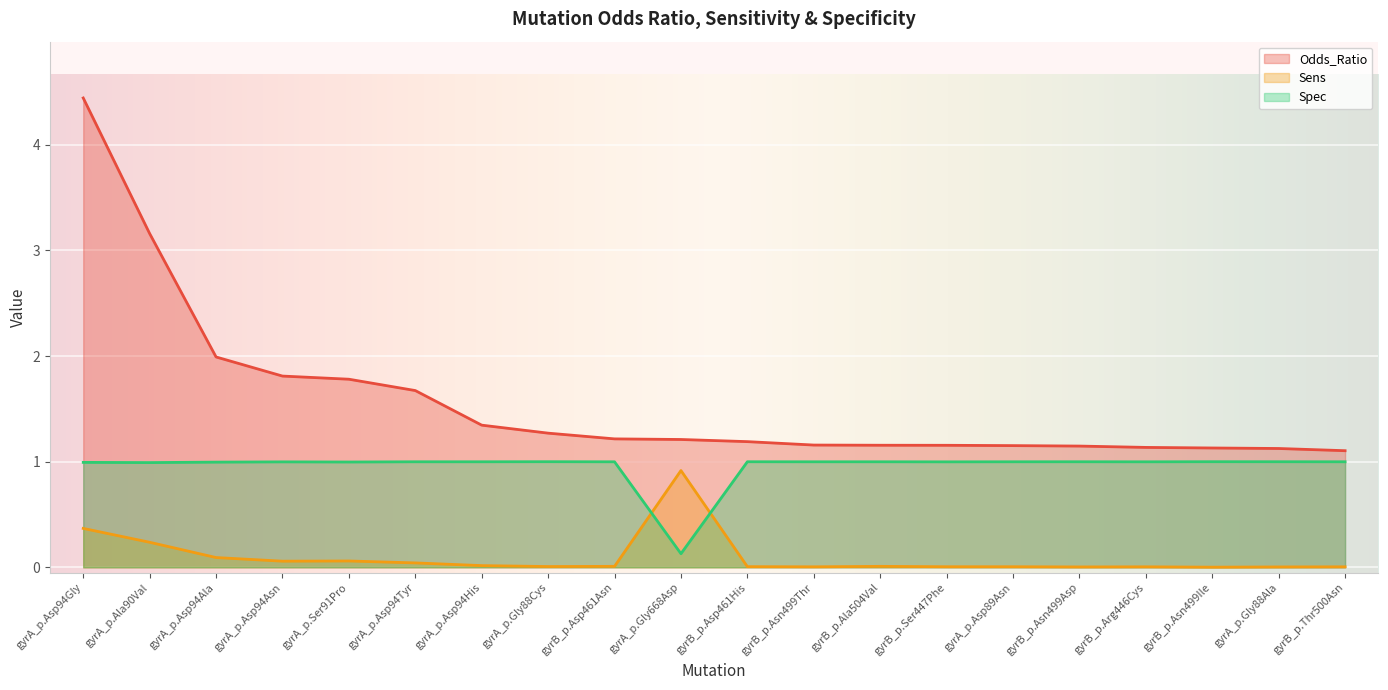

Count the number of categories in the chart.

20